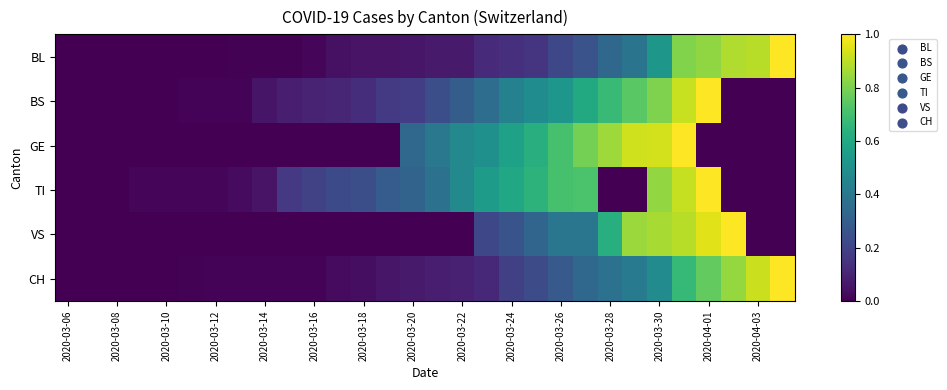

Which series has the largest range (max minus min)?

BL